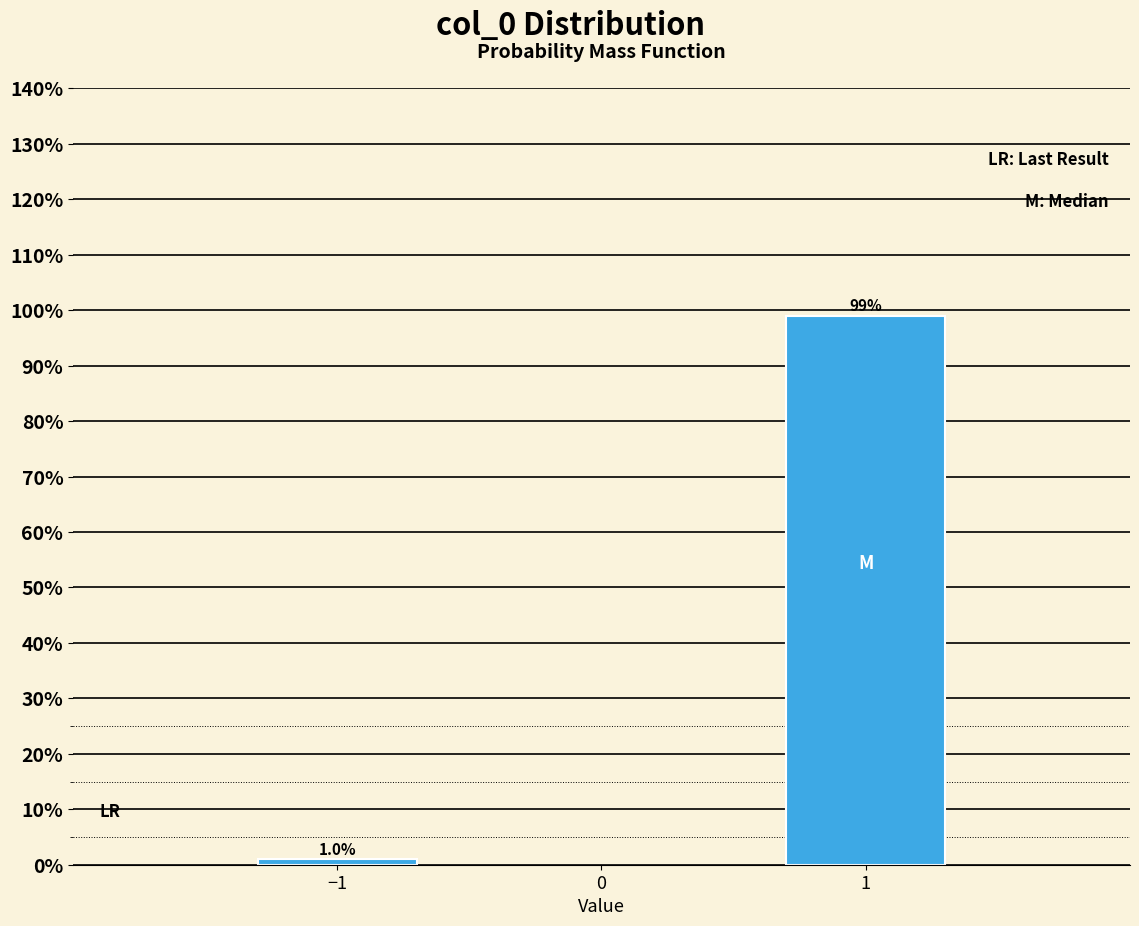

Reading right to left, extract all data points from this chart.

99.0	1.0